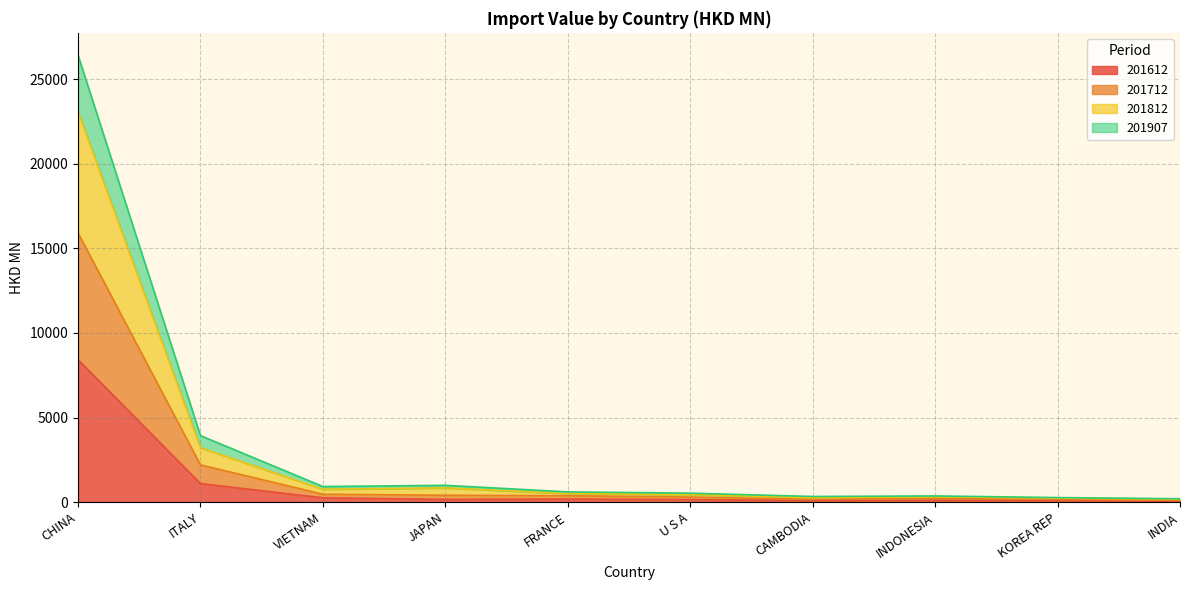

What is the minimum value shown in the chart?

45.2